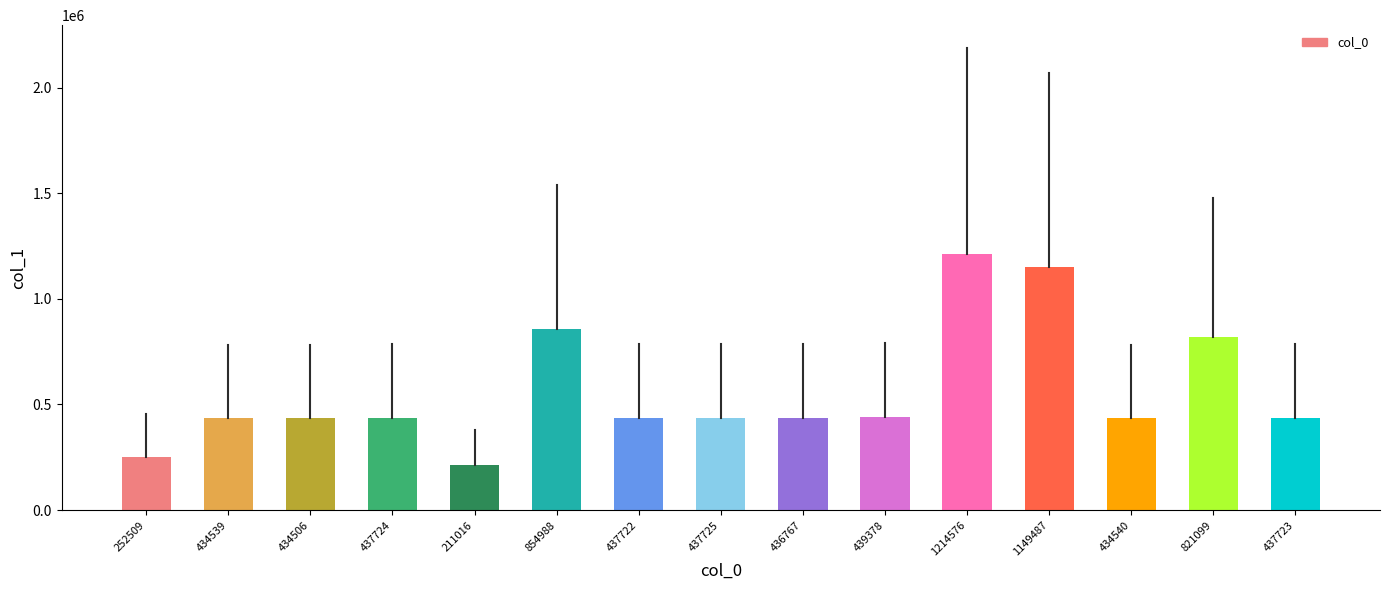

Count the number of data series in this chart.

1